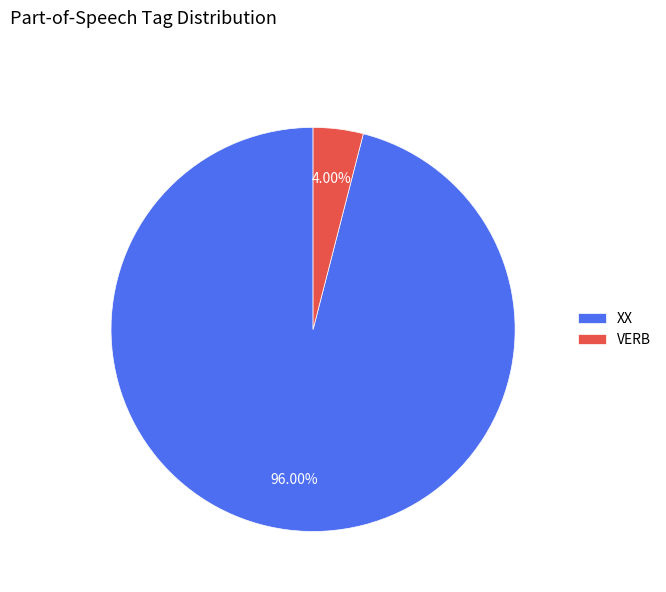

Between VERB and XX, which is larger?

XX